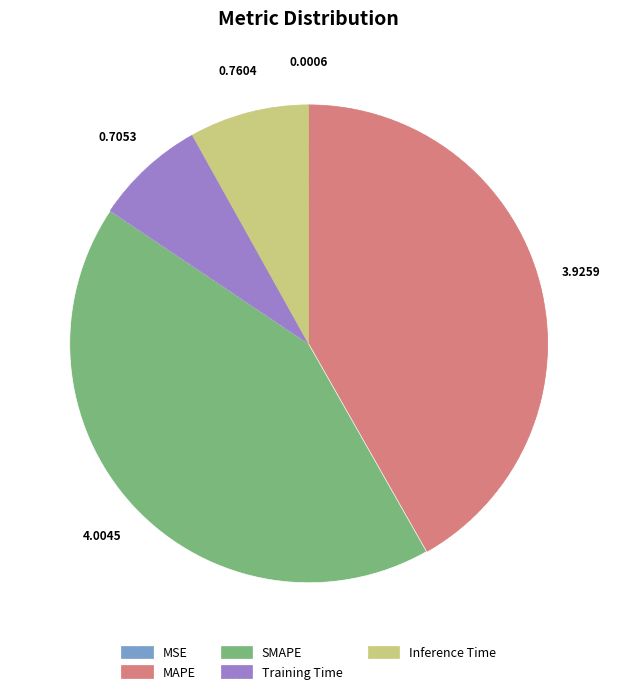

Which slice is the largest?

SMAPE